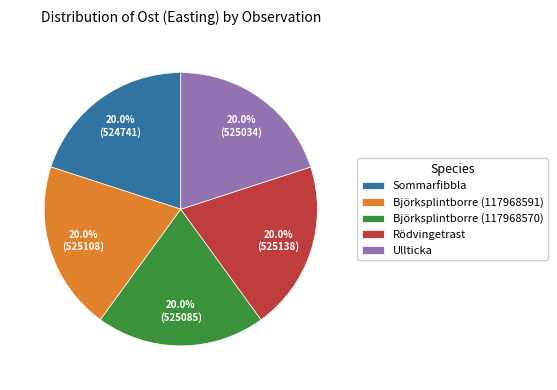

What percentage is the Björksplintborre (117968591) slice, to the nearest percent?

20%